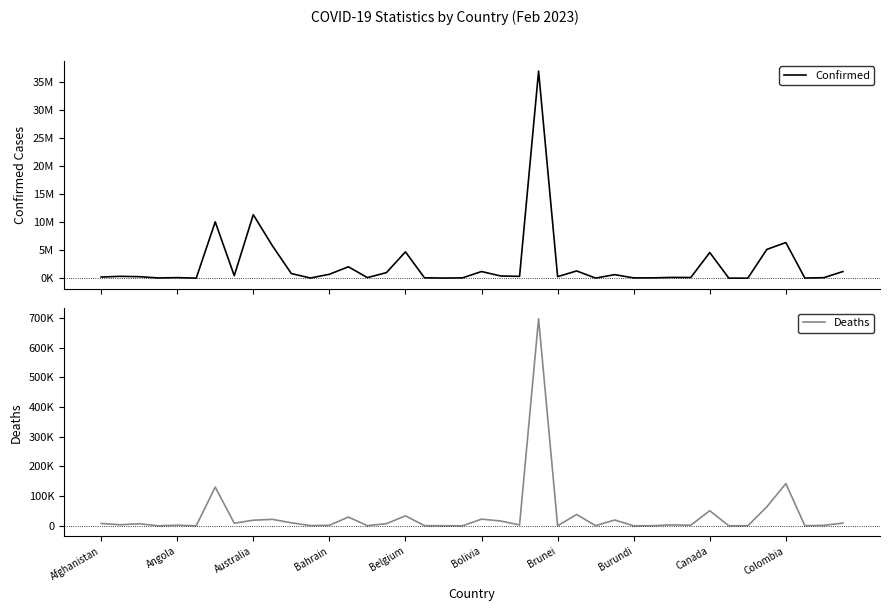

Reading right to left, transcribe all the data shown in this chart.

Confirmed: 1190377	95585	25375	6355637	5132118	7652	15368	4575152	123993	138700	63233	53574	633850	22025	1295701	276825	36897683	329494	401444	1189949	62608	27990	70697	4695403	994037	106434	2037647	700835	37491	828137	5812712	11312904	446309	10040329	9106	105184	47850	271403	334222	208771
Deaths: 9181	1463	388	142276	63919	194	113	50827	1965	3056	413	38	19490	396	38190	225	697626	2801	16260	22354	21	163	688	33582	7118	573	29444	1544	833	10097	21768	18828	8719	130437	146	1931	165	6881	3596	7896